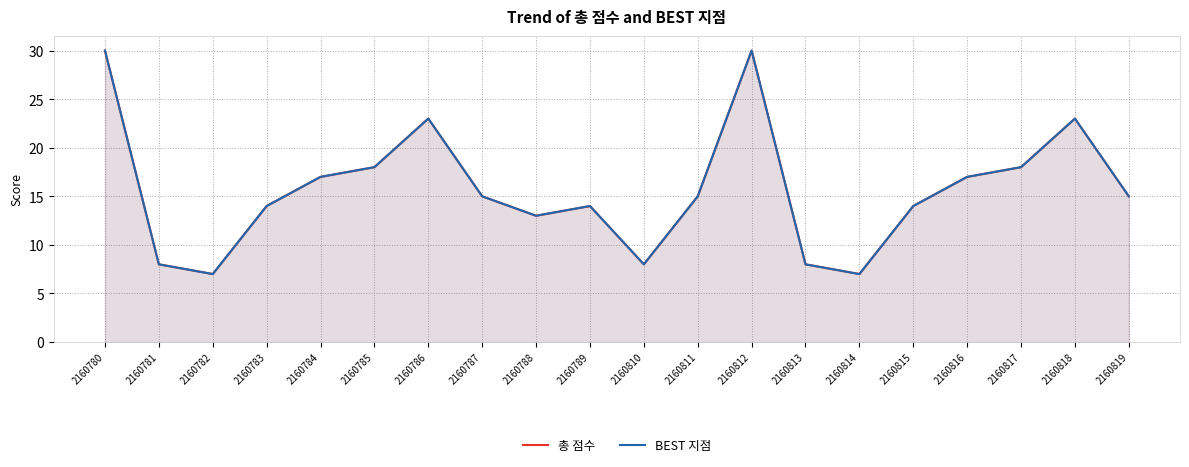

True or false: BEST 지점 has a value of 8 at 2160810.

True